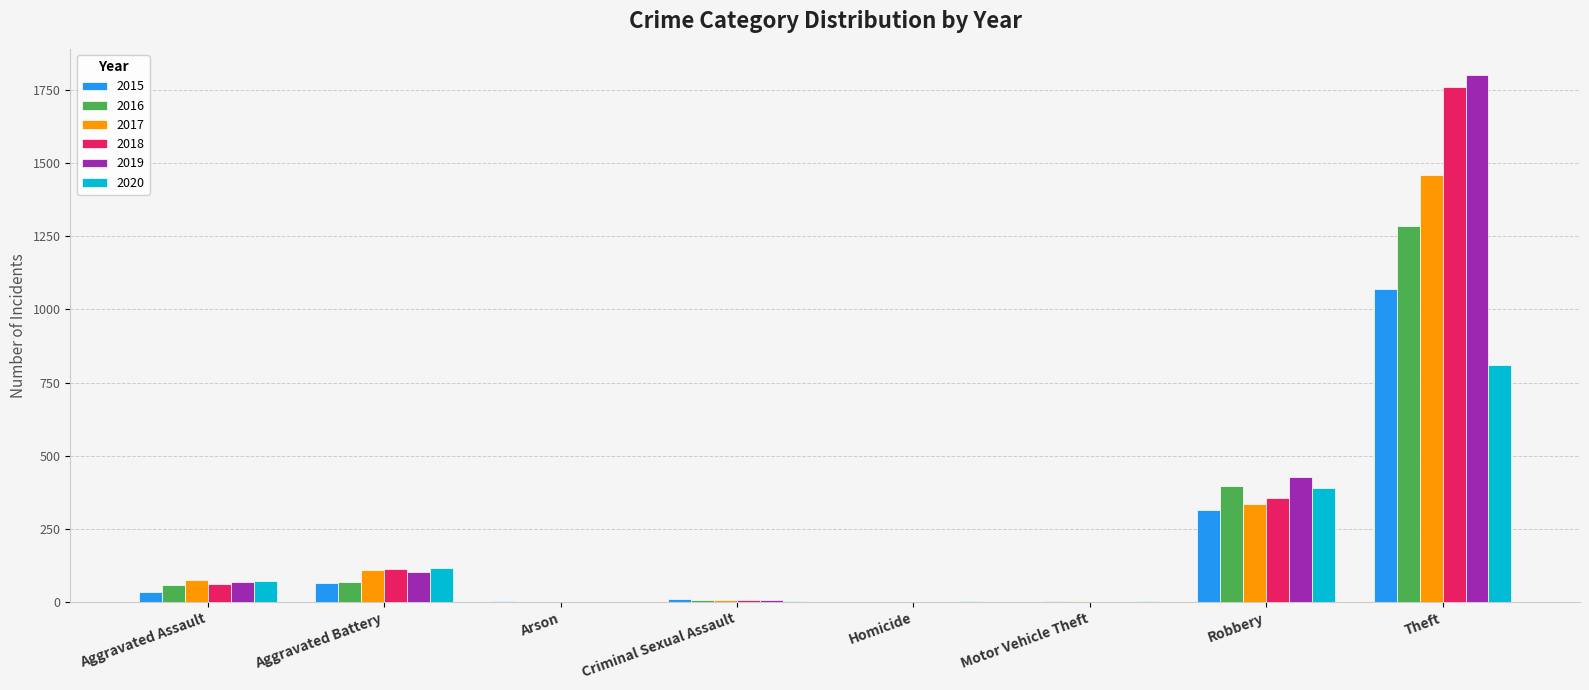

True or false: 2017 has a value of 1460 at Theft.

True